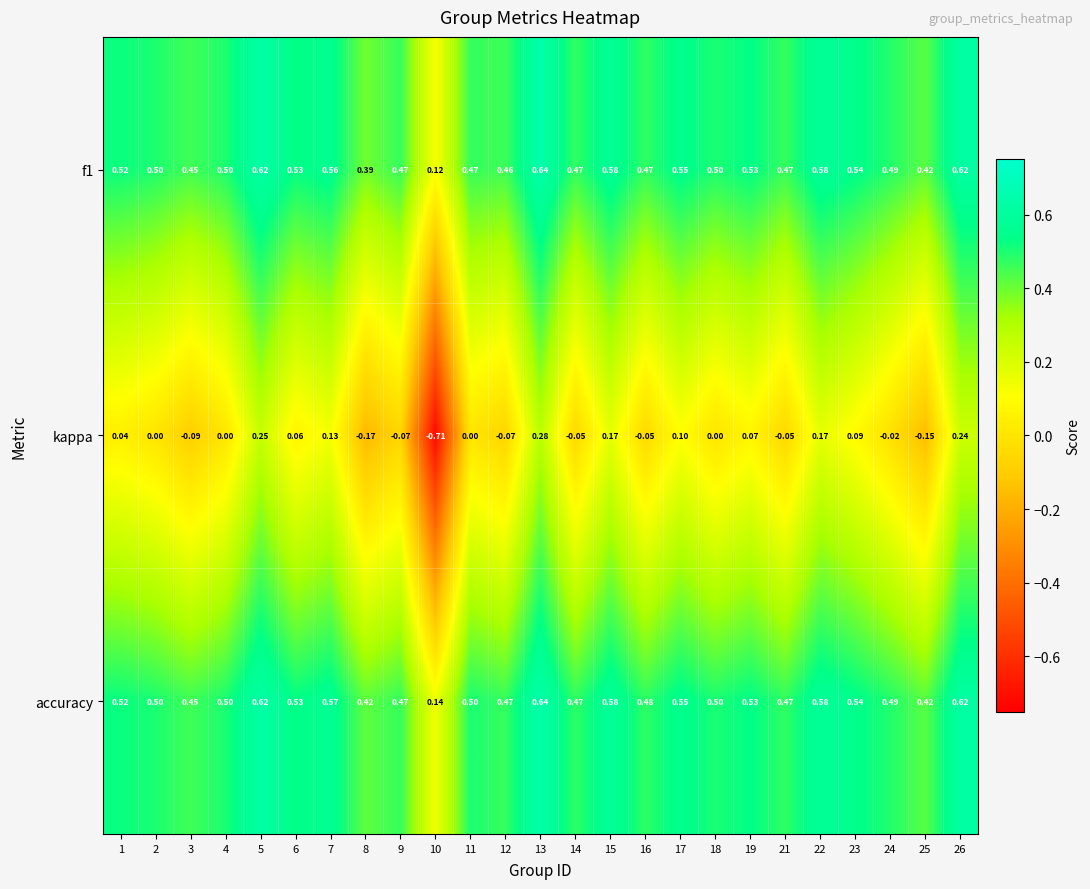

Which series changed the most between 12 and 22?

kappa